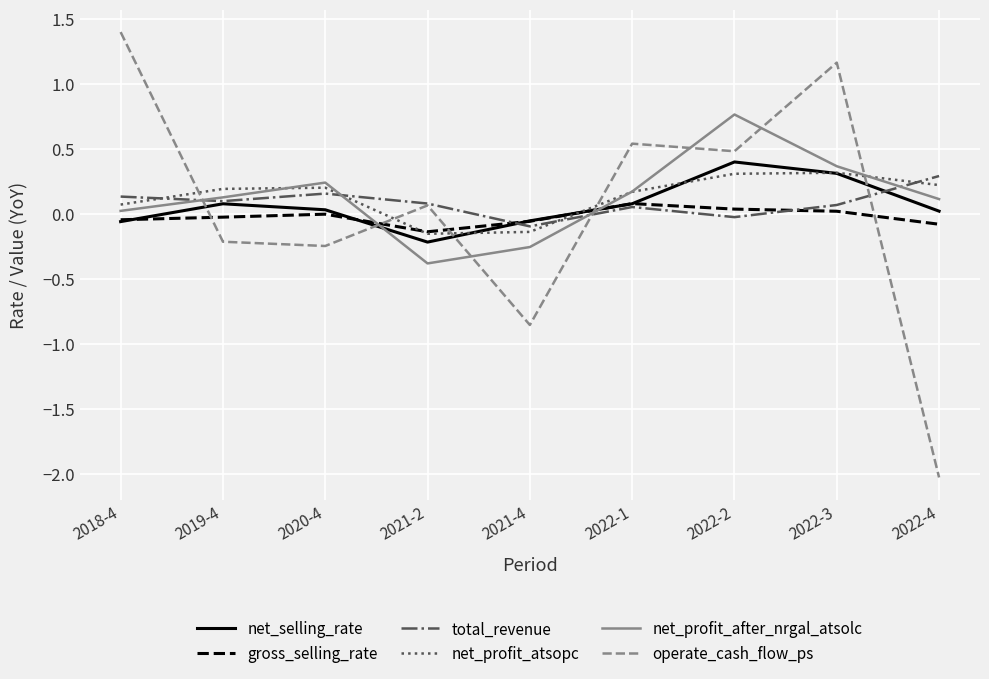

At which category is the sum across all series the highest?

2022-3